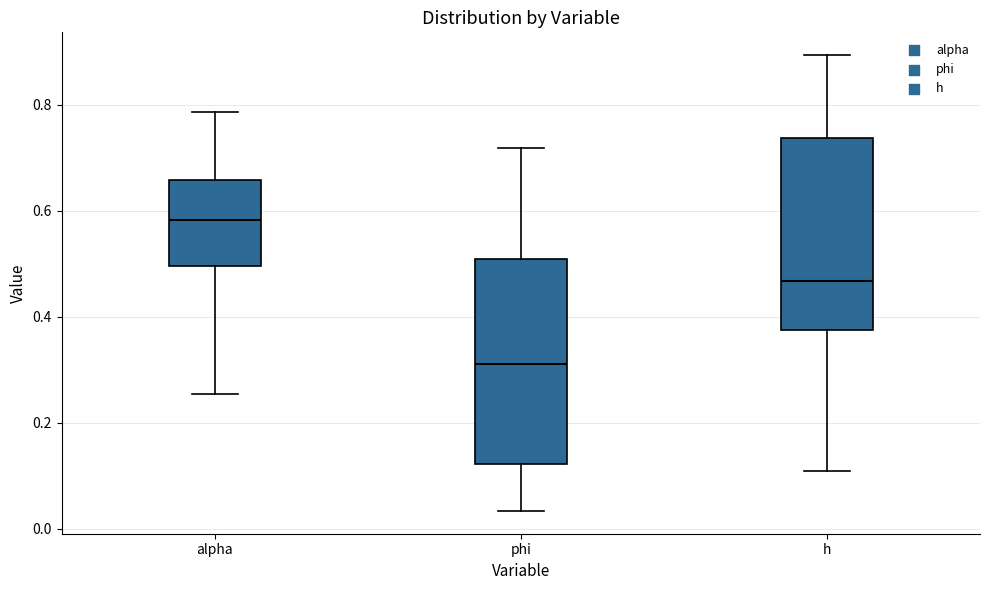

Which box's median line is the highest?

alpha